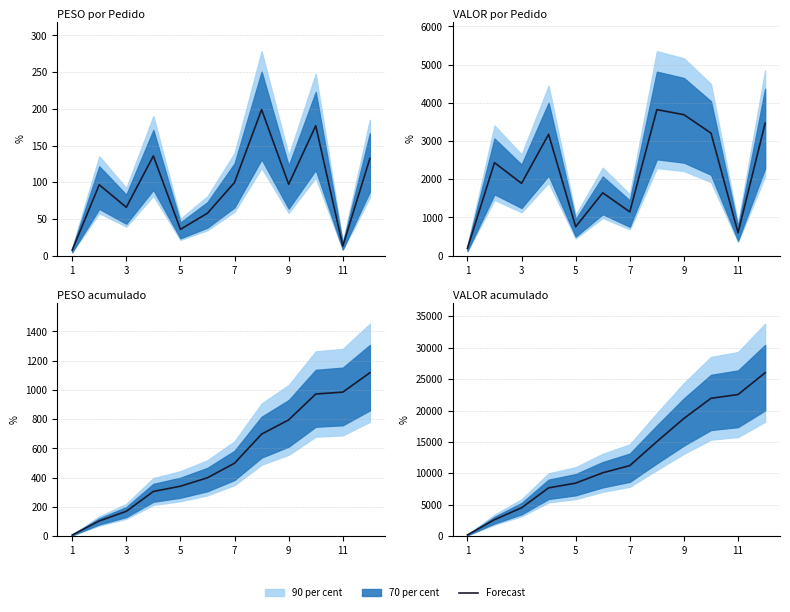

What is the greatest value displayed?

26014.8